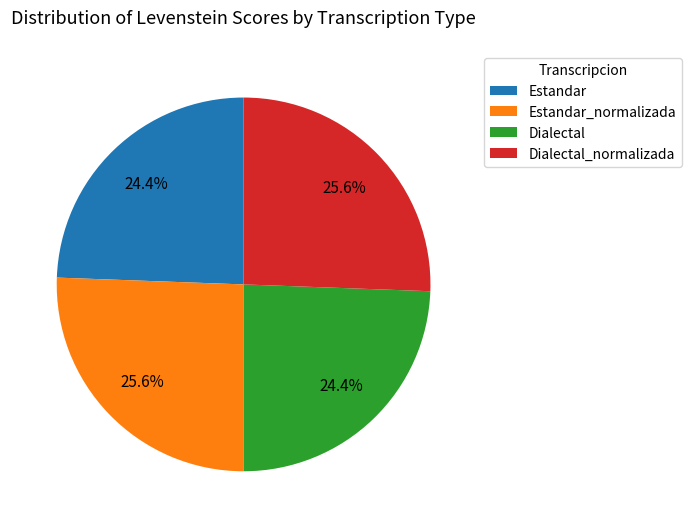

What is the total percentage of Estandar and Dialectal?

48.8%